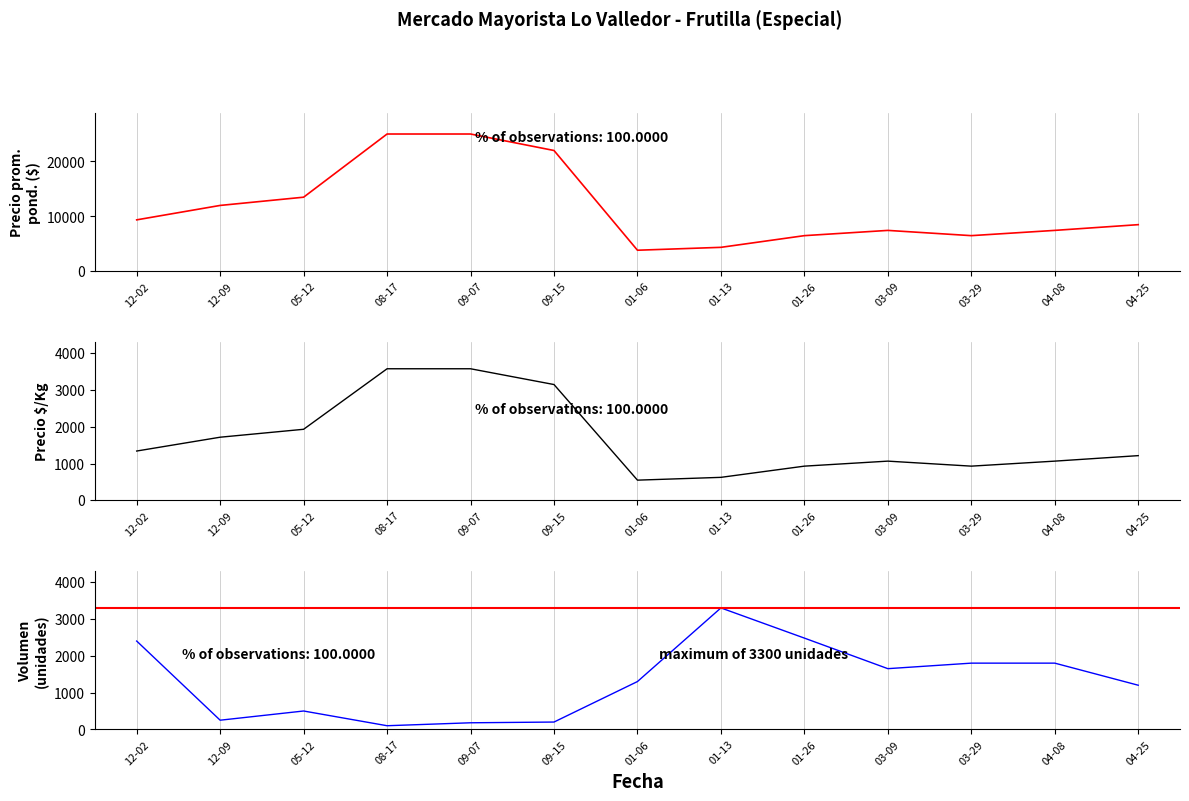

Is it true that Volumen equals 2400 at 12-02?

True